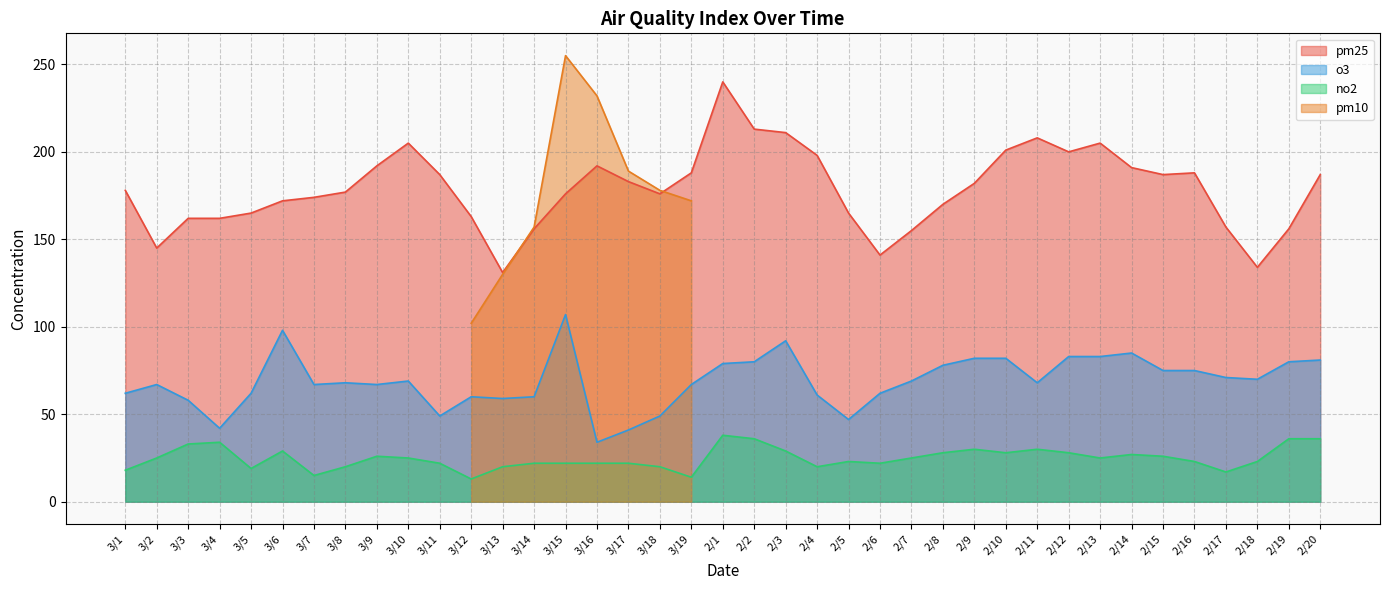

True or false: no2 and o3 cross at least once.

False